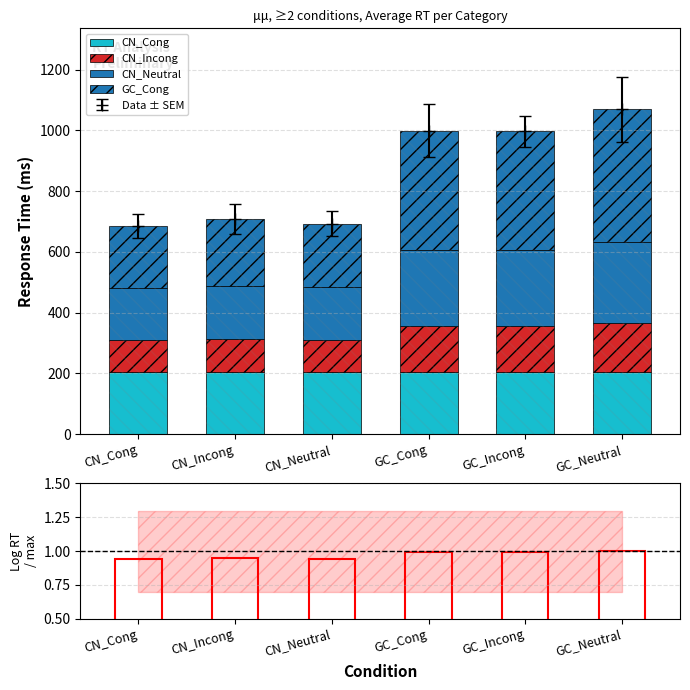

Reading left to right, extract all data points from this chart.

CN_Cong: CN_Cong=205.8	CN_Incong=205.8	CN_Neutral=205.8	GC_Cong=205.8	GC_Incong=205.8	GC_Neutral=205.8
CN_Incong: CN_Cong=102.9	CN_Incong=106.1	CN_Neutral=103.9	GC_Cong=149.9	GC_Incong=149.6	GC_Neutral=160.3
CN_Neutral: CN_Cong=171.5	CN_Incong=176.9	CN_Neutral=173.1	GC_Cong=249.9	GC_Incong=249.3	GC_Neutral=267.2
GC_Cong: CN_Cong=205.8	CN_Incong=218.7	CN_Neutral=209.7	GC_Cong=393.9	GC_Incong=392.6	GC_Neutral=435.6
Log RT ratio: CN_Cong=0.9	CN_Incong=0.9	CN_Neutral=0.9	GC_Cong=1.0	GC_Incong=1.0	GC_Neutral=1.0